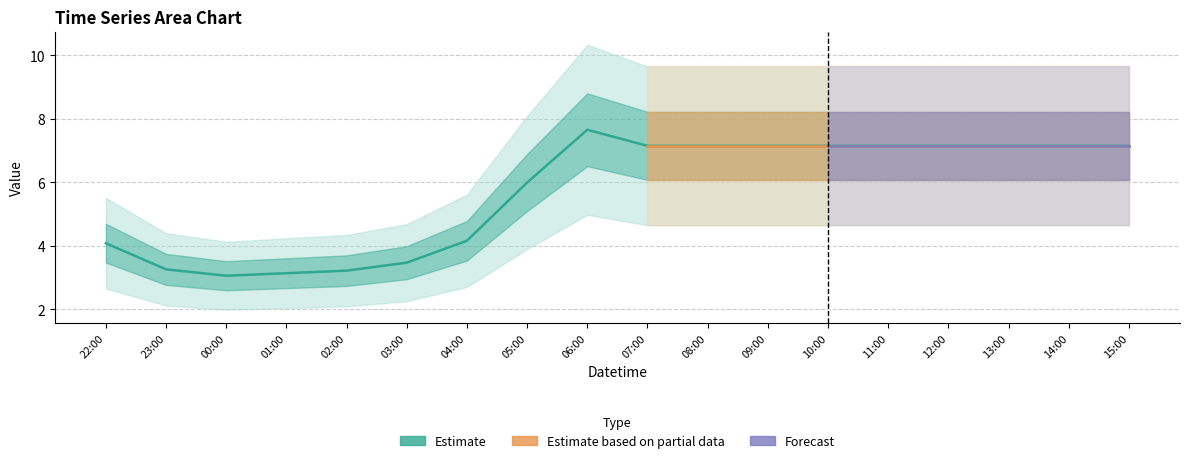

At which category is the sum across all series the highest?

2019-03-14 06:00